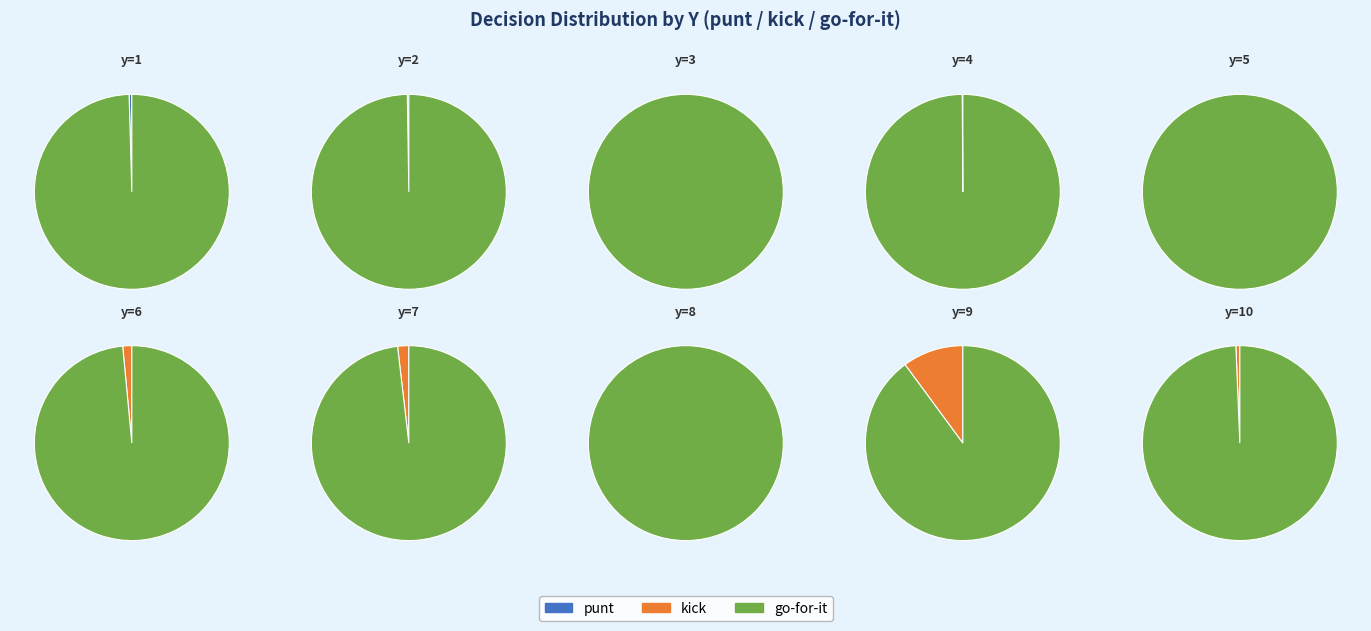

How much of the chart is everything except y=10?

100.0%